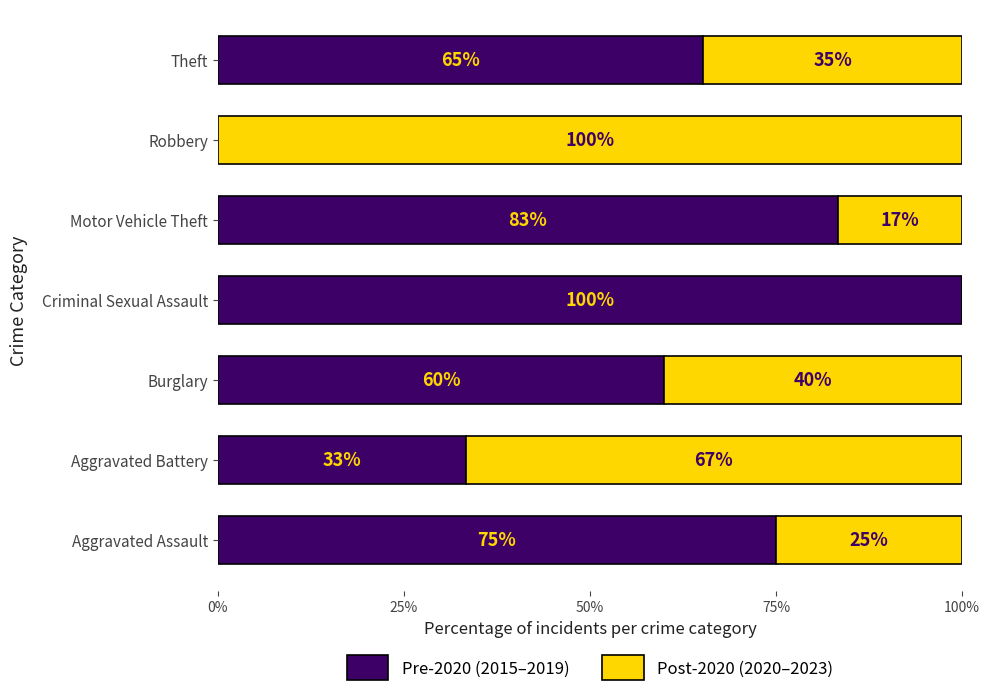

What is the maximum value for Pre-2020 (2015–2019)?

100.0